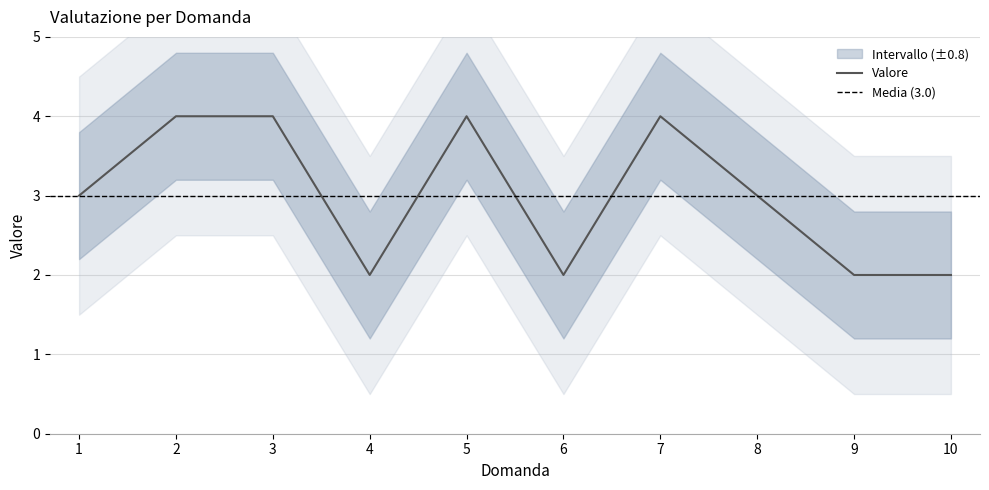

What is the sum of all values?

30